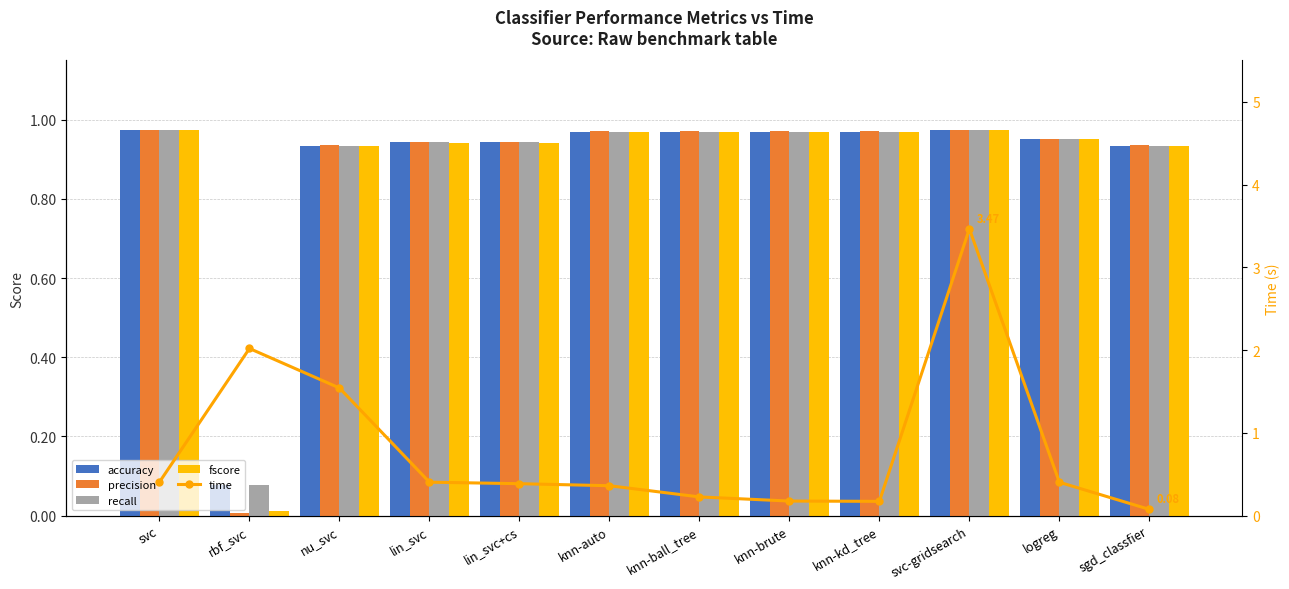

Rank the series at svc-gridsearch from lowest to highest value.

accuracy, recall, fscore, precision, time